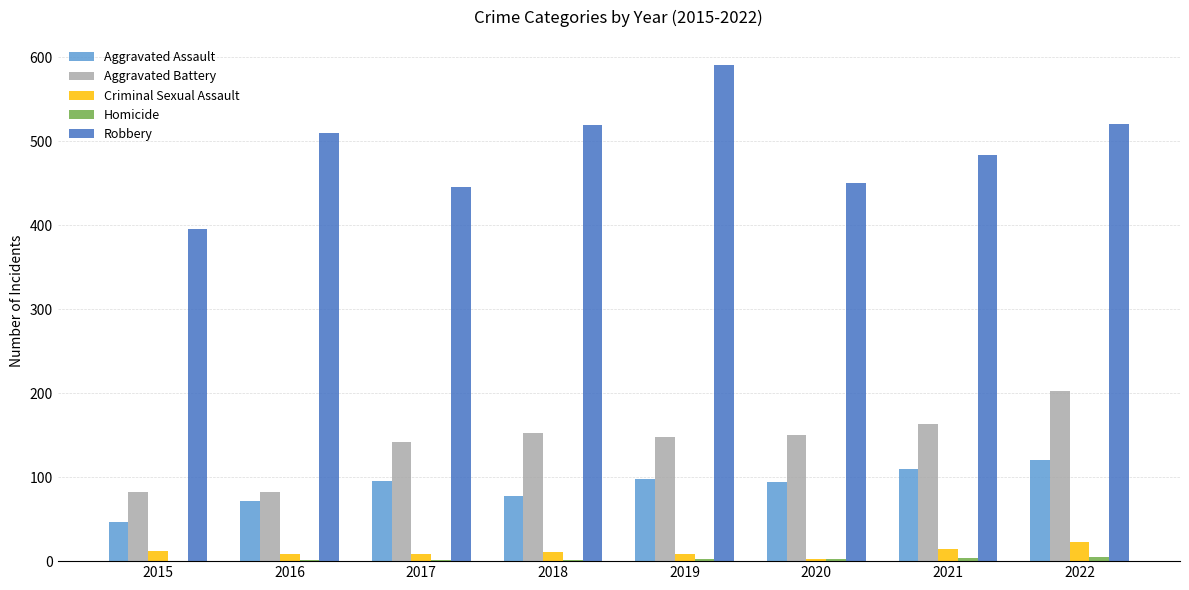

What is the sum of the Robbery values at 2019 and 2017?

1037